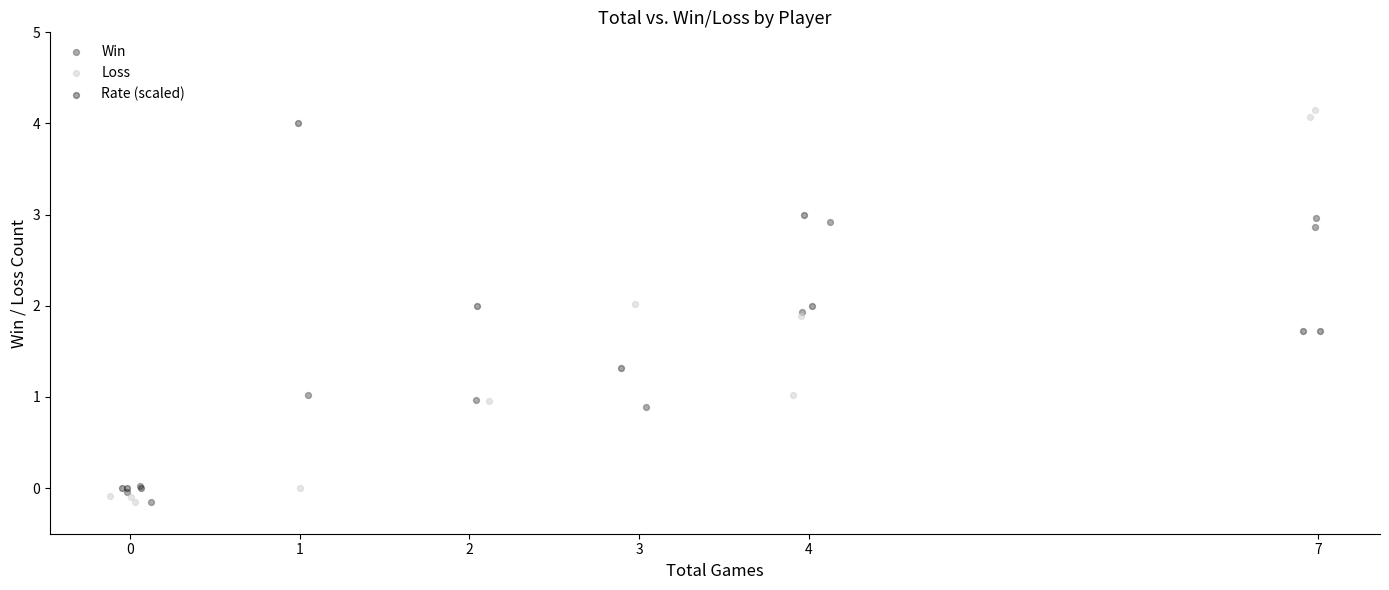

Which series has the largest Y range (max minus min)?

Loss